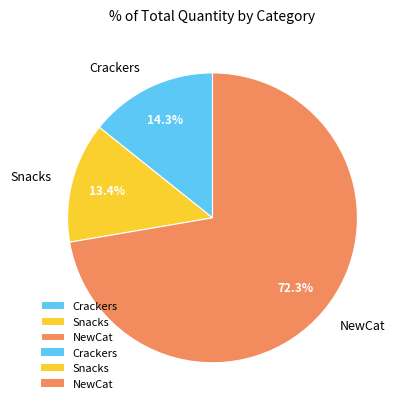

To the nearest percent, what portion does Snacks represent?

13%